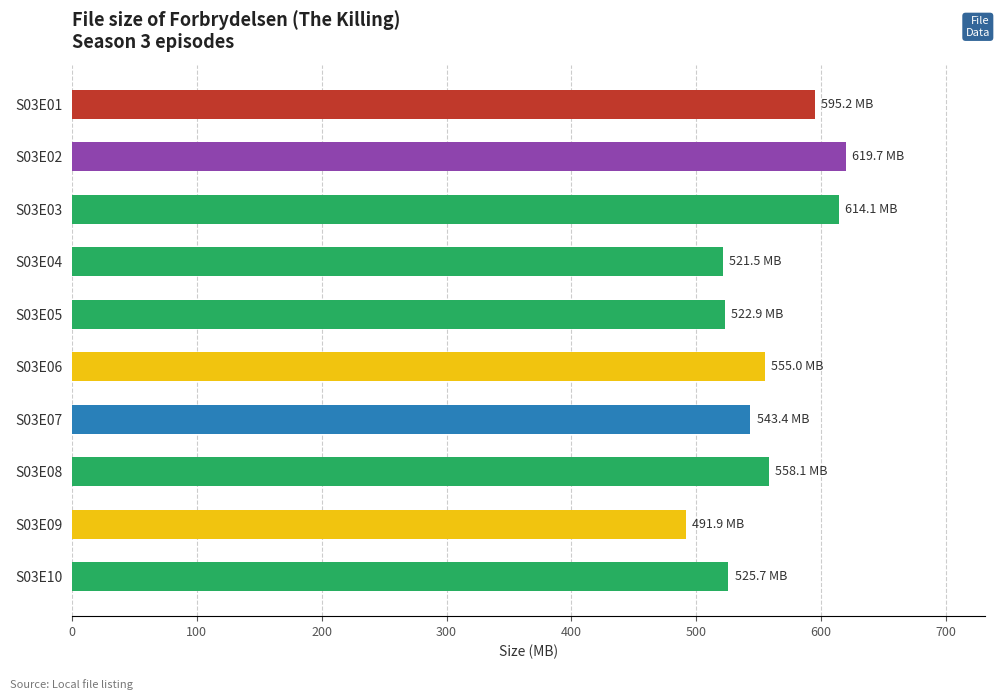

What is the average value?

554.7